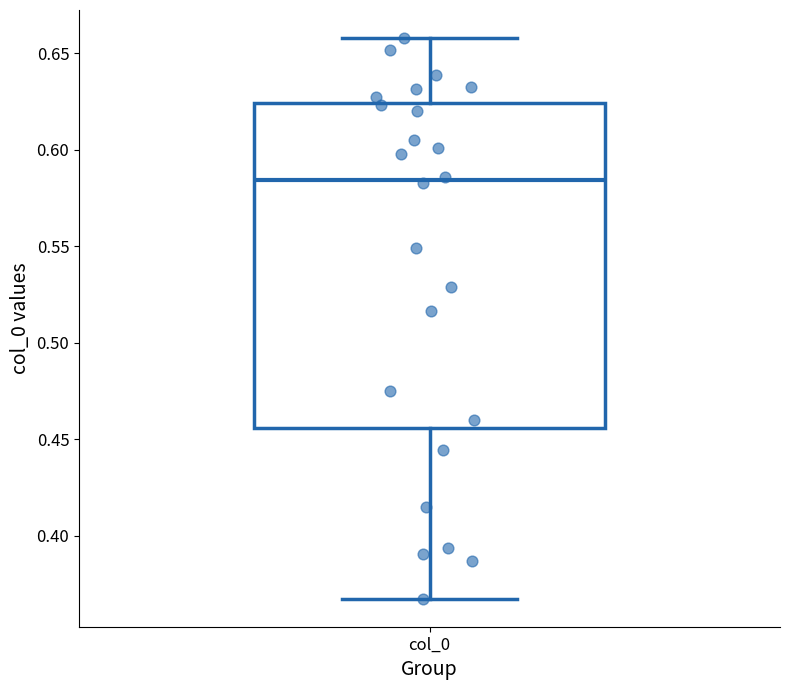

Transcribe this box plot: give where the median line is, the range the box spans, and where the two whiskers end, as read against the y-axis. The values are not printed on the chart, so give them approximately, as read against the axis.

median 0.585, box 0.455 to 0.625, whiskers 0.370 to 0.660